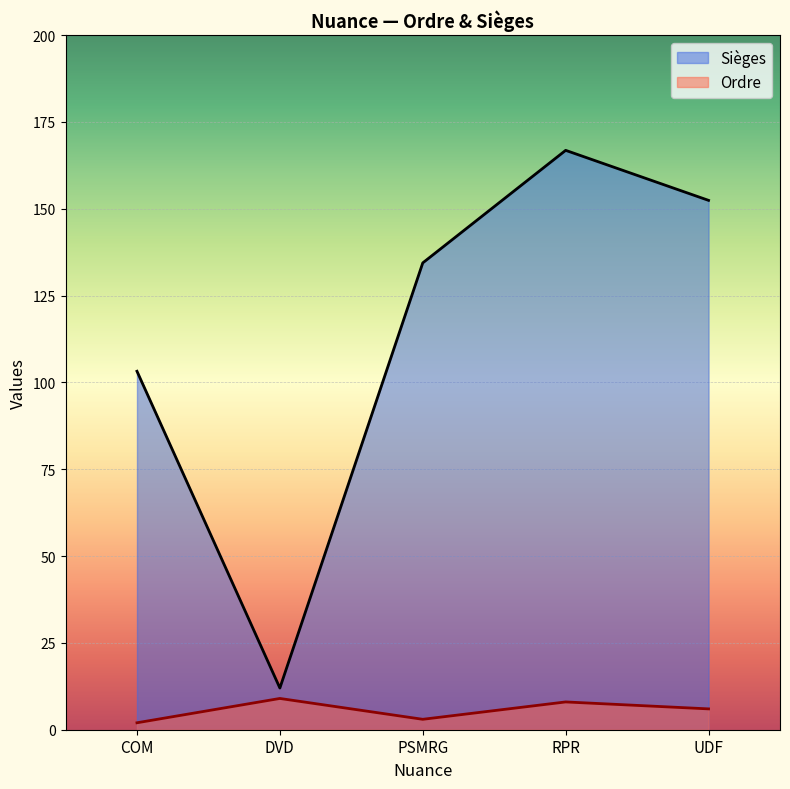

What is the total value across all series at PSMRG?

137.4